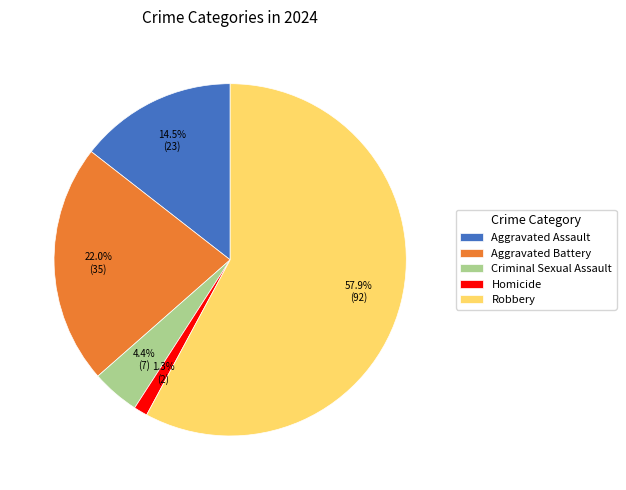

Which category has the biggest portion of the pie?

Robbery